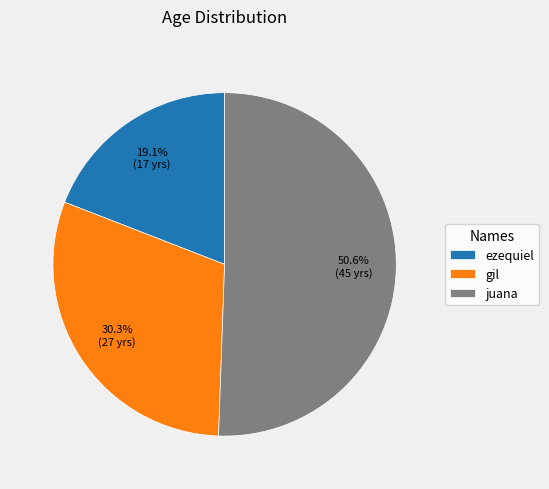

Combined, do gil and juana account for over 50%?

Yes